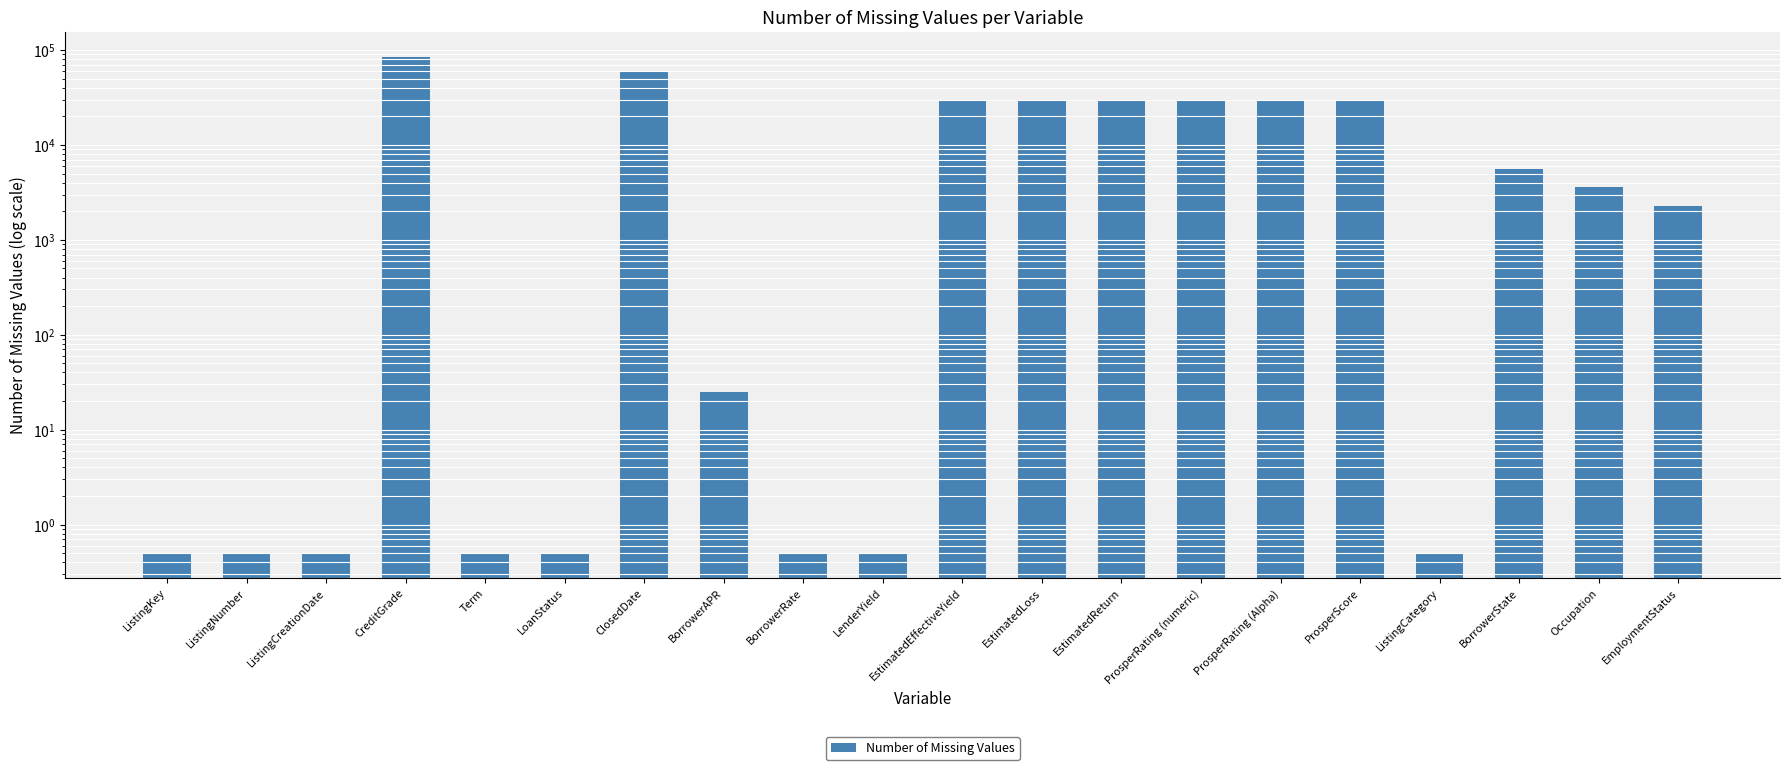

Read the value at ListingCreationDate.

0.5